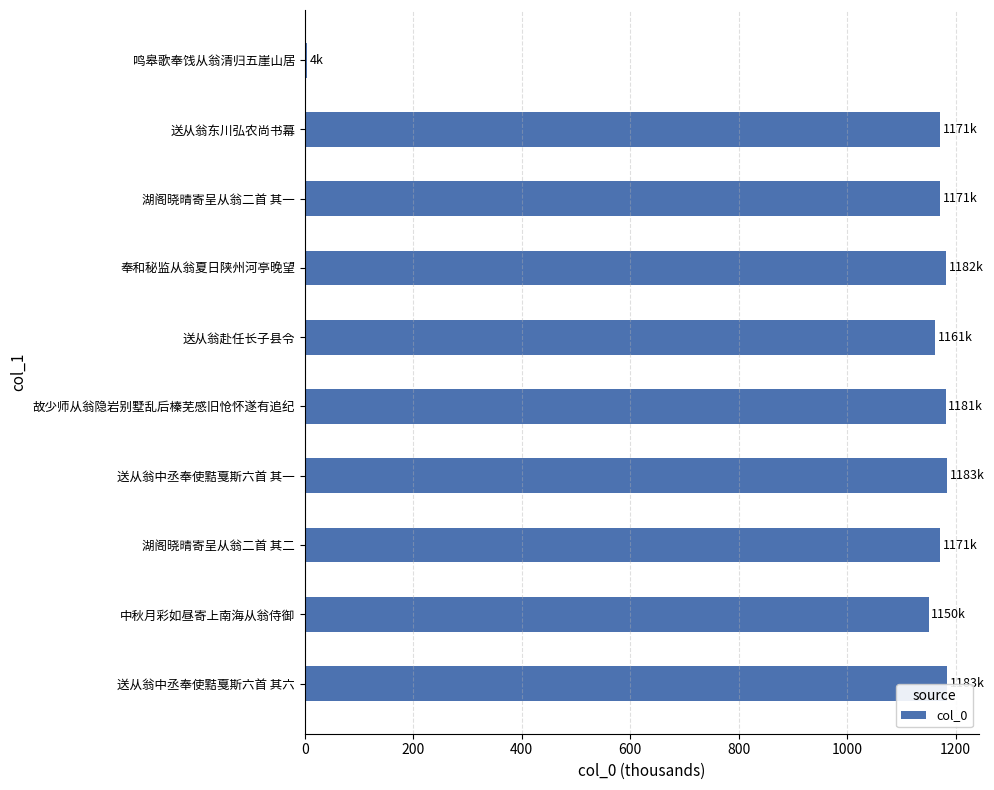

Is it true that the value at 送从翁中丞奉使黠戛斯六首 其一 is 1183.8?

True